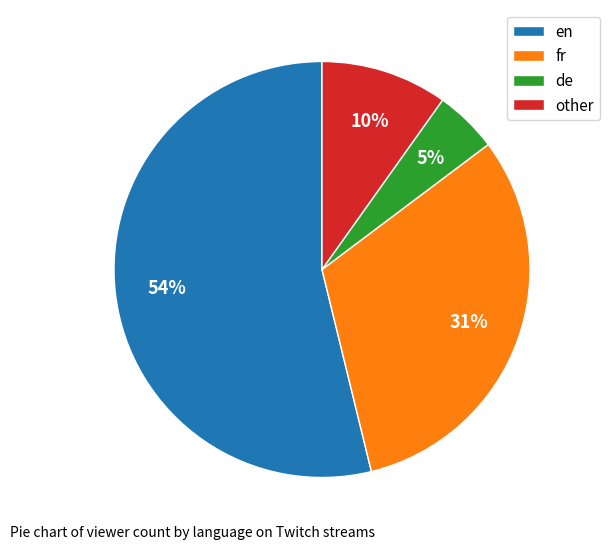

Is the sum of de and other greater than half?

No